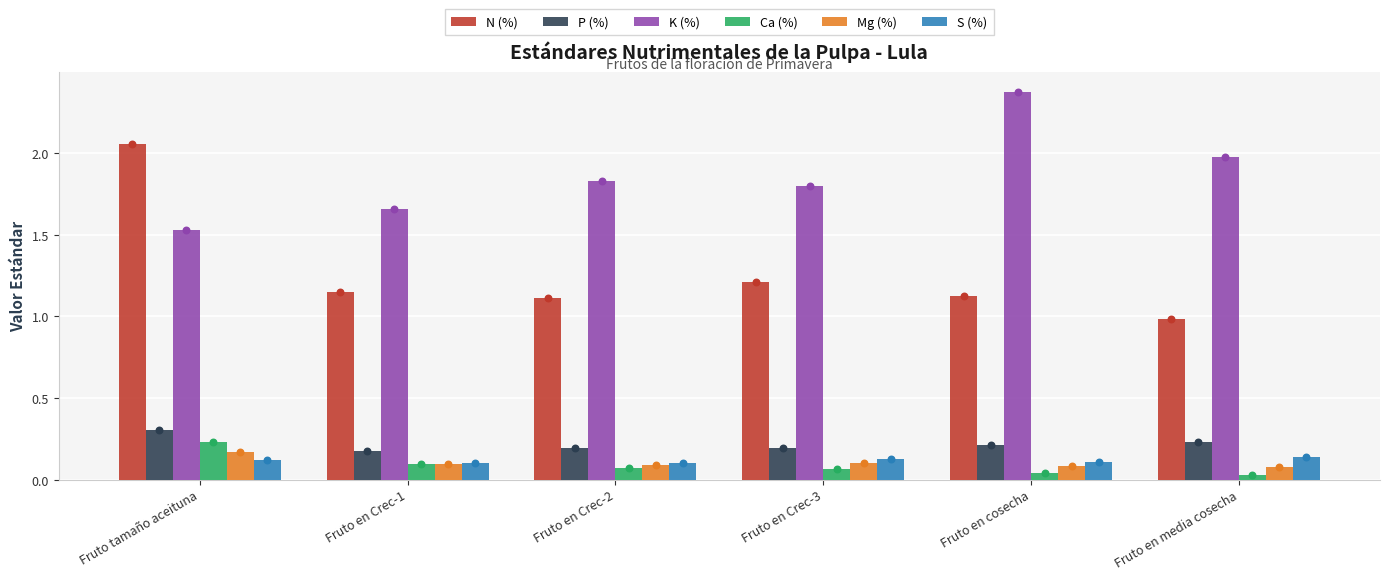

Which series reaches the minimum Y coordinate?

Ca (%)